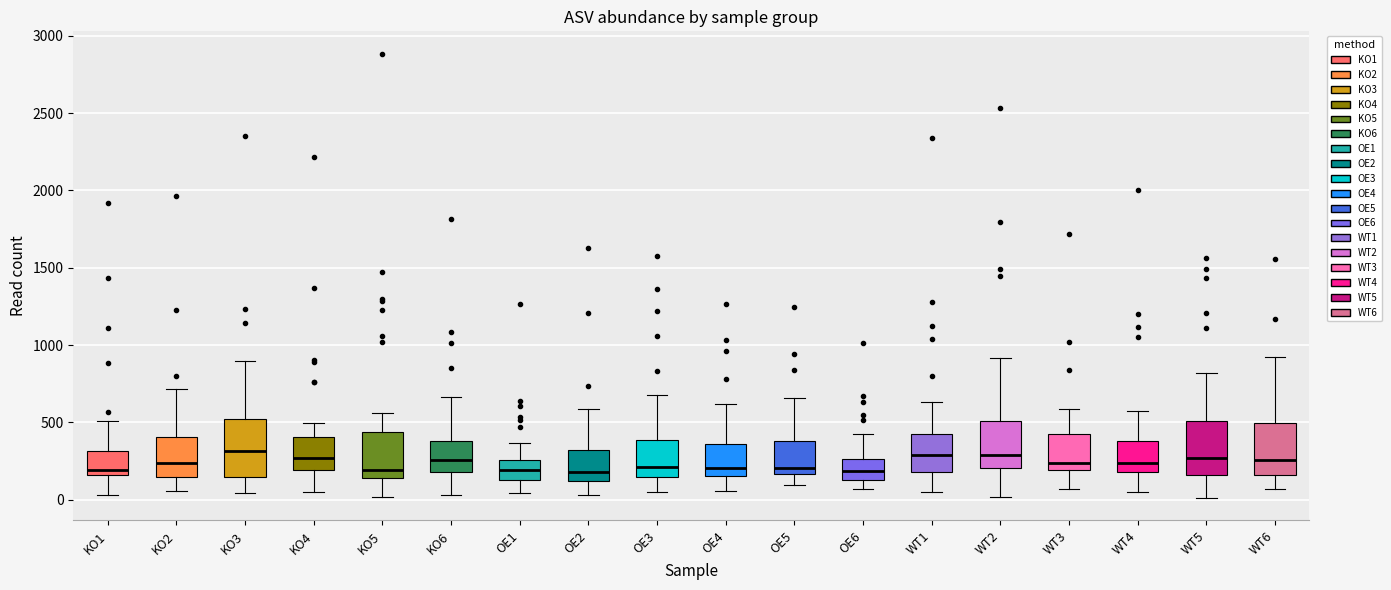

Reading left to right, read every box against the y-axis: the position of its median line, the range the box covers, and the ends of its whiskers. The values are not printed on the chart, so give them approximately, as read against the axis.

KO1: median 200, box 150 to 300, whiskers 50 to 500
KO2: median 250, box 150 to 400, whiskers 50 to 700
KO3: median 300, box 150 to 500, whiskers 50 to 900
KO4: median 250, box 200 to 400, whiskers 50 to 500
KO5: median 200, box 150 to 450, whiskers 0 to 550
KO6: median 250, box 200 to 400, whiskers 50 to 650
OE1: median 200, box 150 to 250, whiskers 50 to 350
OE2: median 200, box 100 to 300, whiskers 50 to 600
OE3: median 200, box 150 to 400, whiskers 50 to 700
OE4: median 200, box 150 to 350, whiskers 50 to 600
OE5: median 200, box 150 to 400, whiskers 100 to 650
OE6: median 200, box 150 to 250, whiskers 50 to 450
WT1: median 300, box 200 to 400, whiskers 50 to 650
WT2: median 300, box 200 to 500, whiskers 0 to 900
WT3: median 250, box 200 to 450, whiskers 50 to 600
WT4: median 250, box 200 to 400, whiskers 50 to 600
WT5: median 250, box 150 to 500, whiskers 0 to 800
WT6: median 250, box 150 to 500, whiskers 50 to 900